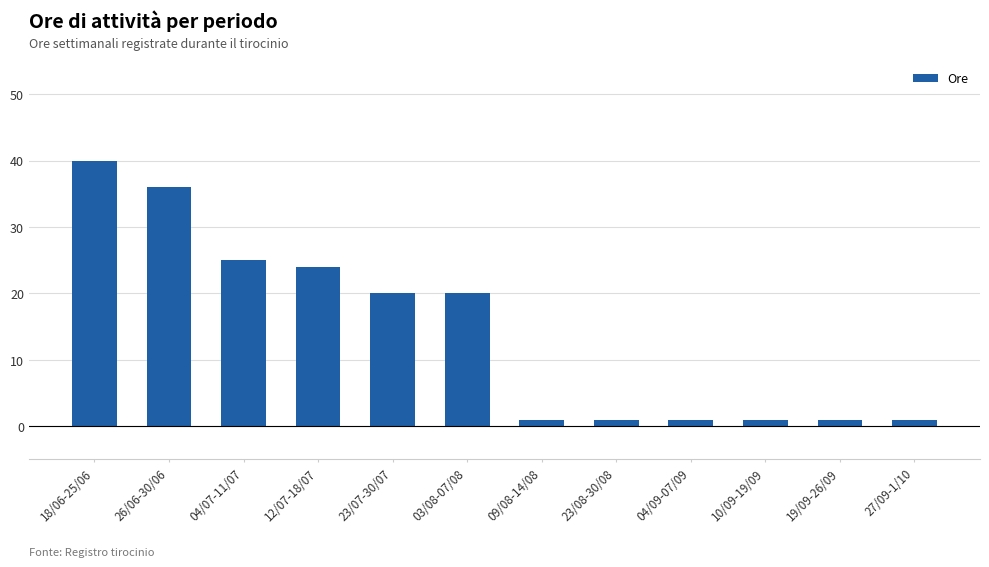

What is the smallest value displayed?

1